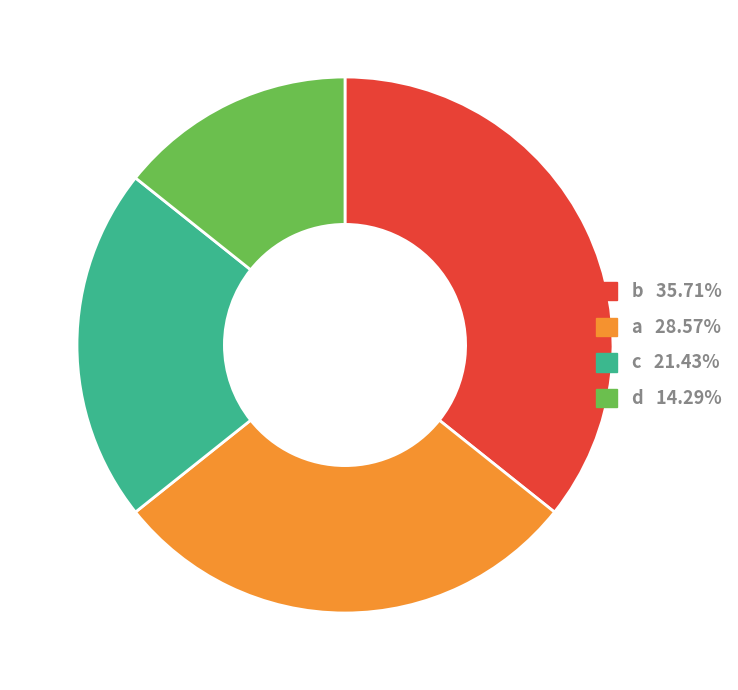

Count the number of slices in the pie.

4